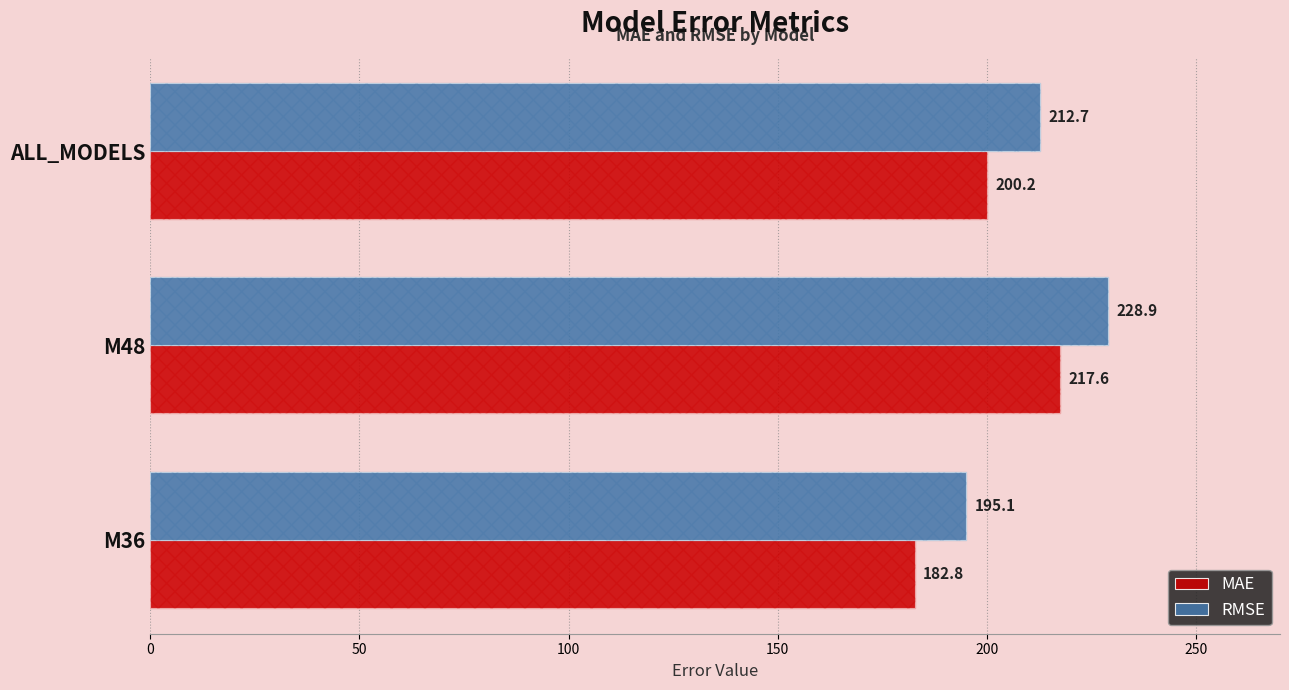

What is the approximate value of MAE at M36?

182.8